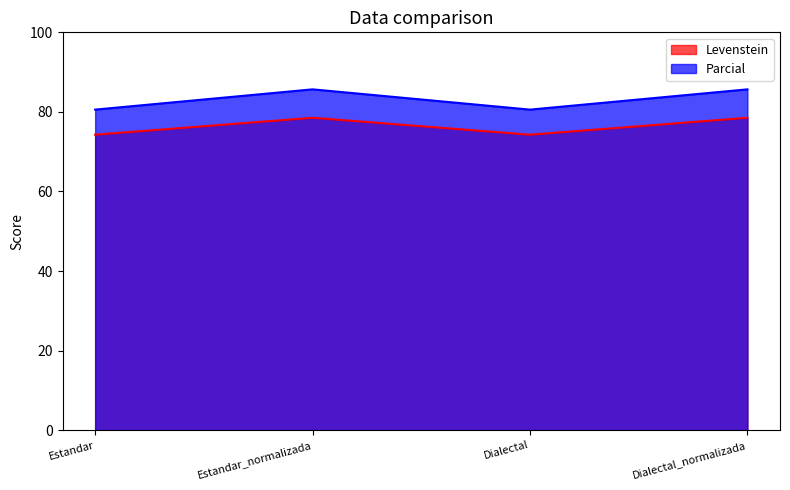

At which category is the sum across all series the highest?

Estandar_normalizada